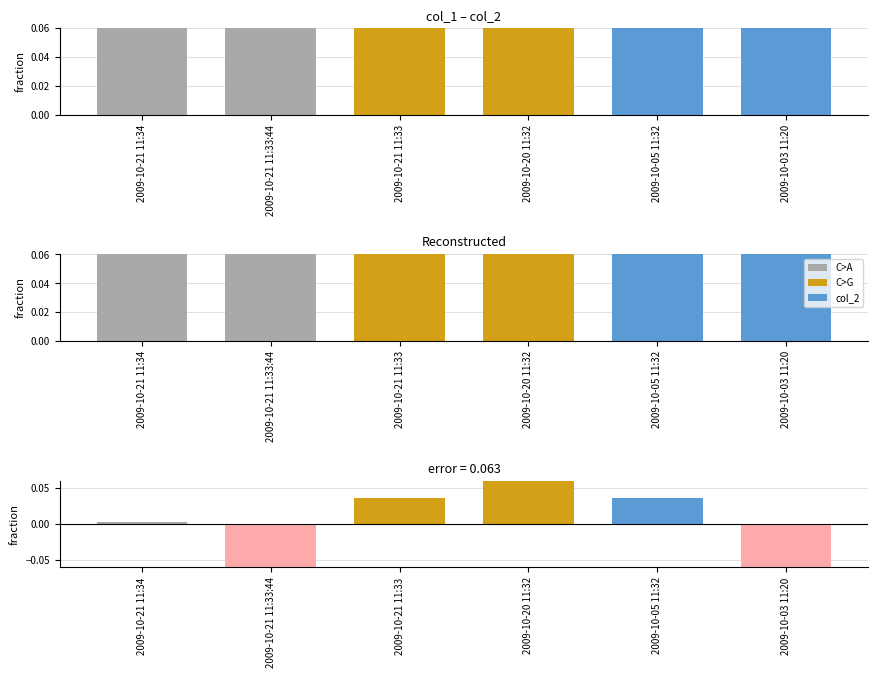

What is the difference between the maximum and second lowest values in the col_2 error series?

0.2